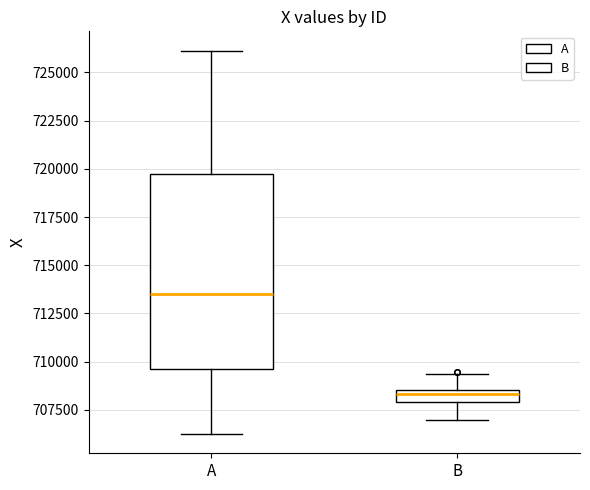

Where is the upper edge of the box for A on the y-axis? The values are not printed on the chart, so give them approximately, as read against the axis.

720000